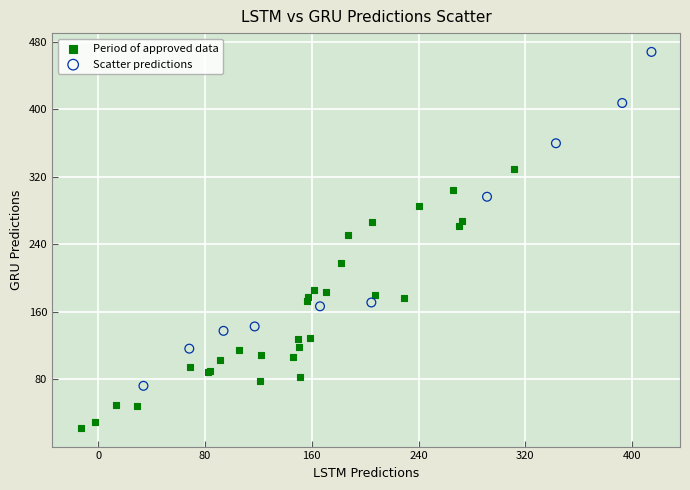

Which series contains the lowest Y value?

Period of approved data